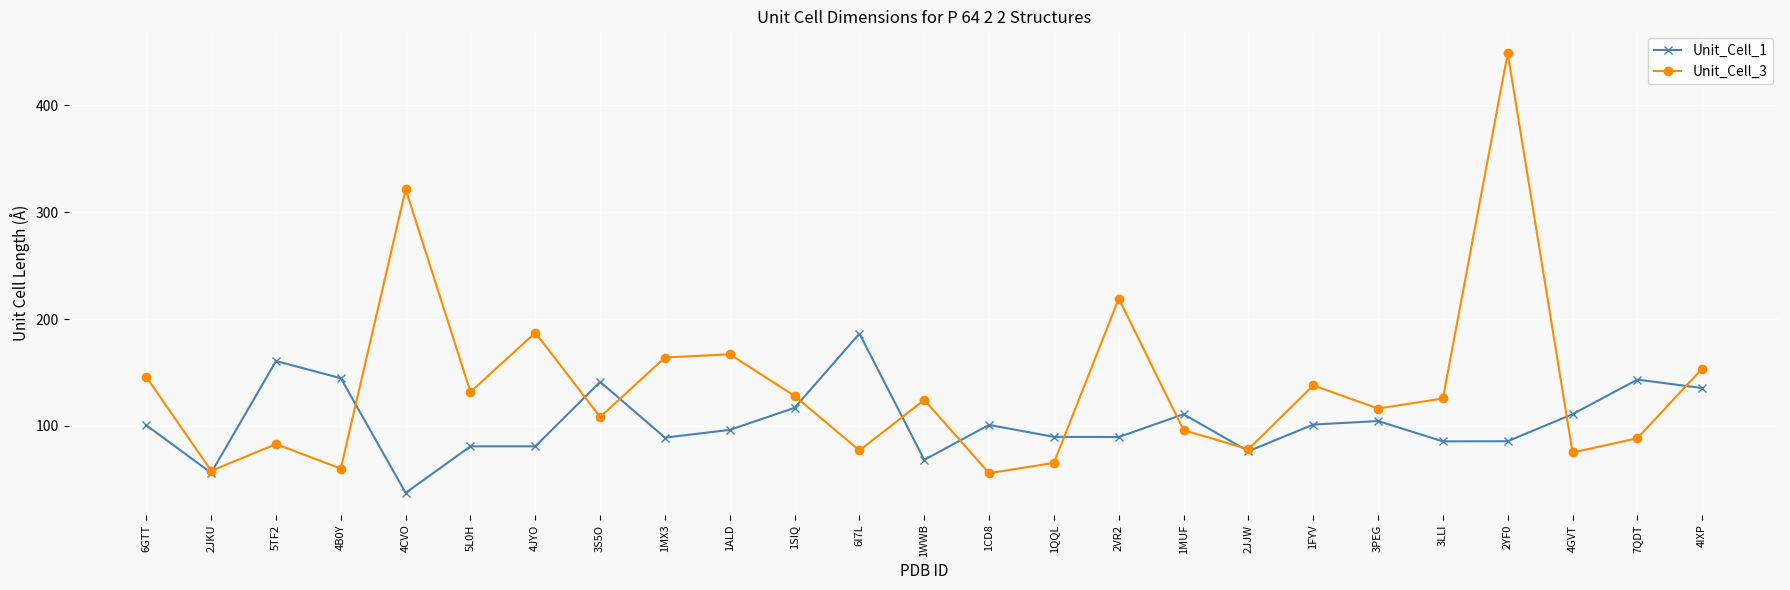

Between 4JYO and 2VR2, which series saw the biggest shift?

Unit_Cell_3